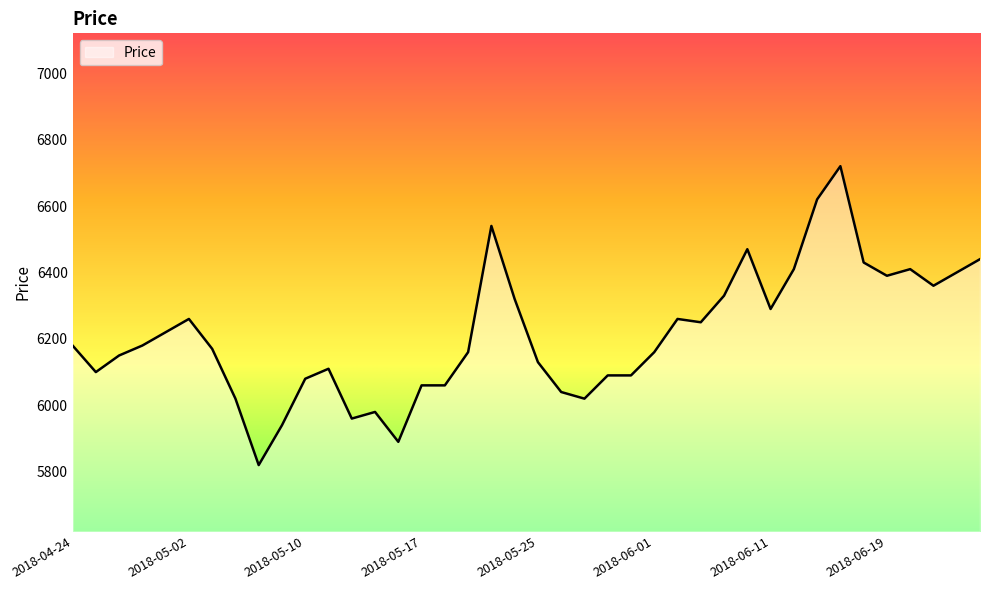

What is the difference between the maximum and minimum values?

900